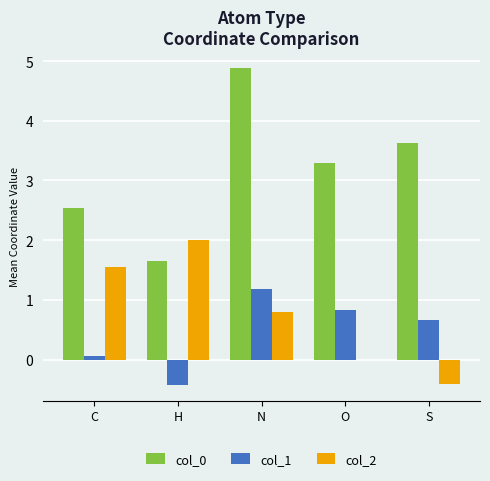

At which label is col_2 closest to 0?

O